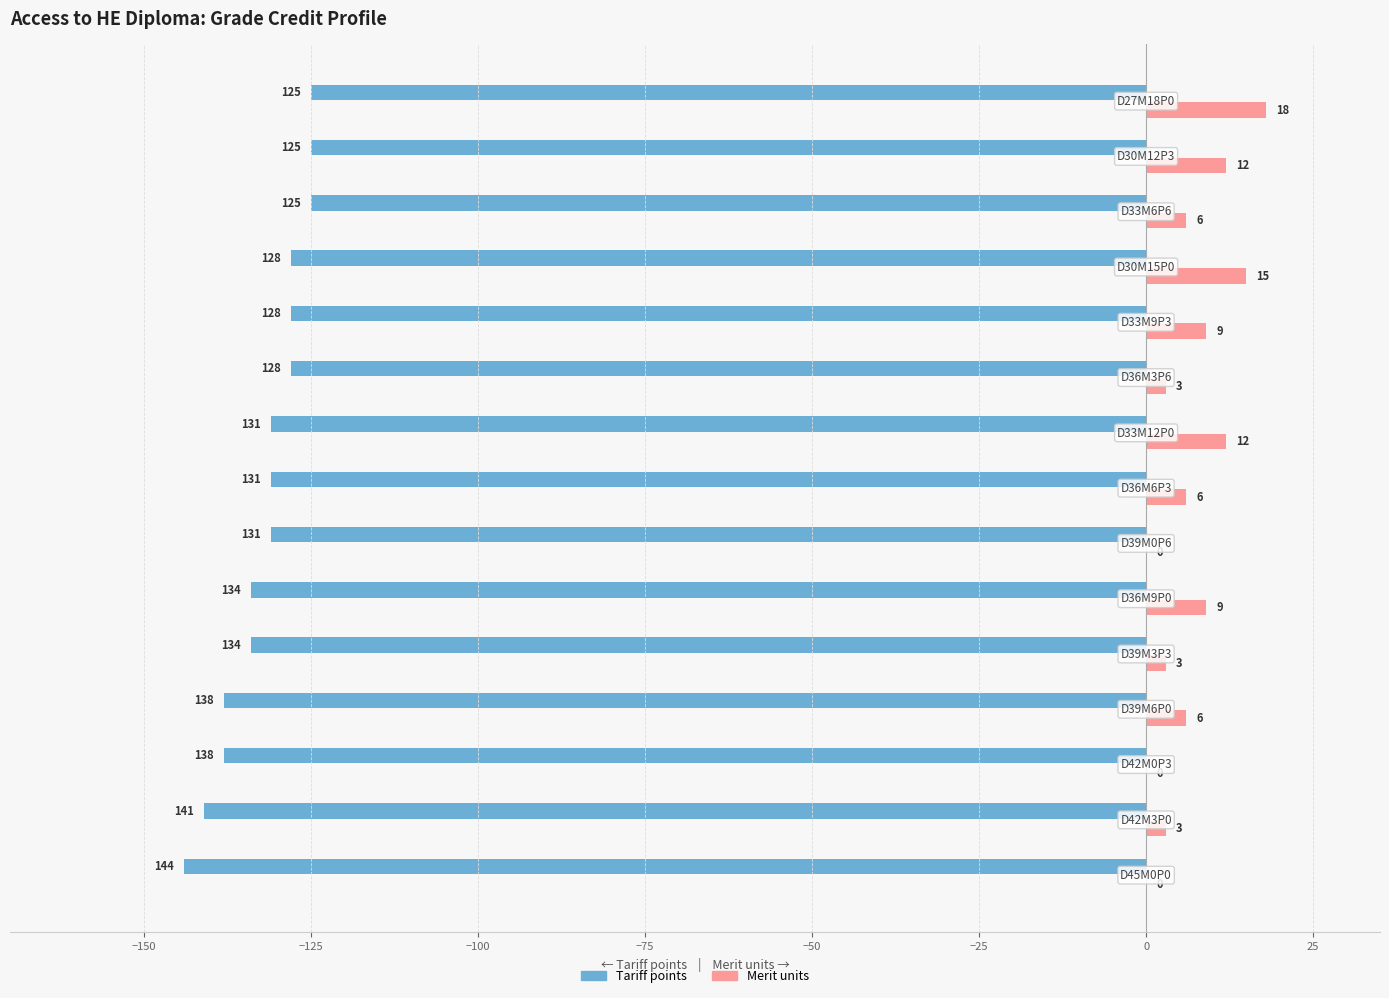

How many Merit units values are between 3 and 12?

10